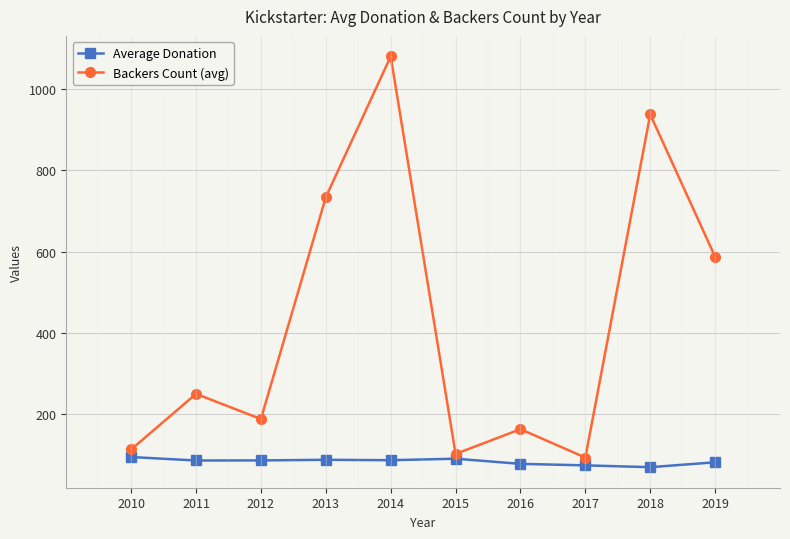

True or false: Average Donation and Backers Count (avg) intersect in this chart.

False